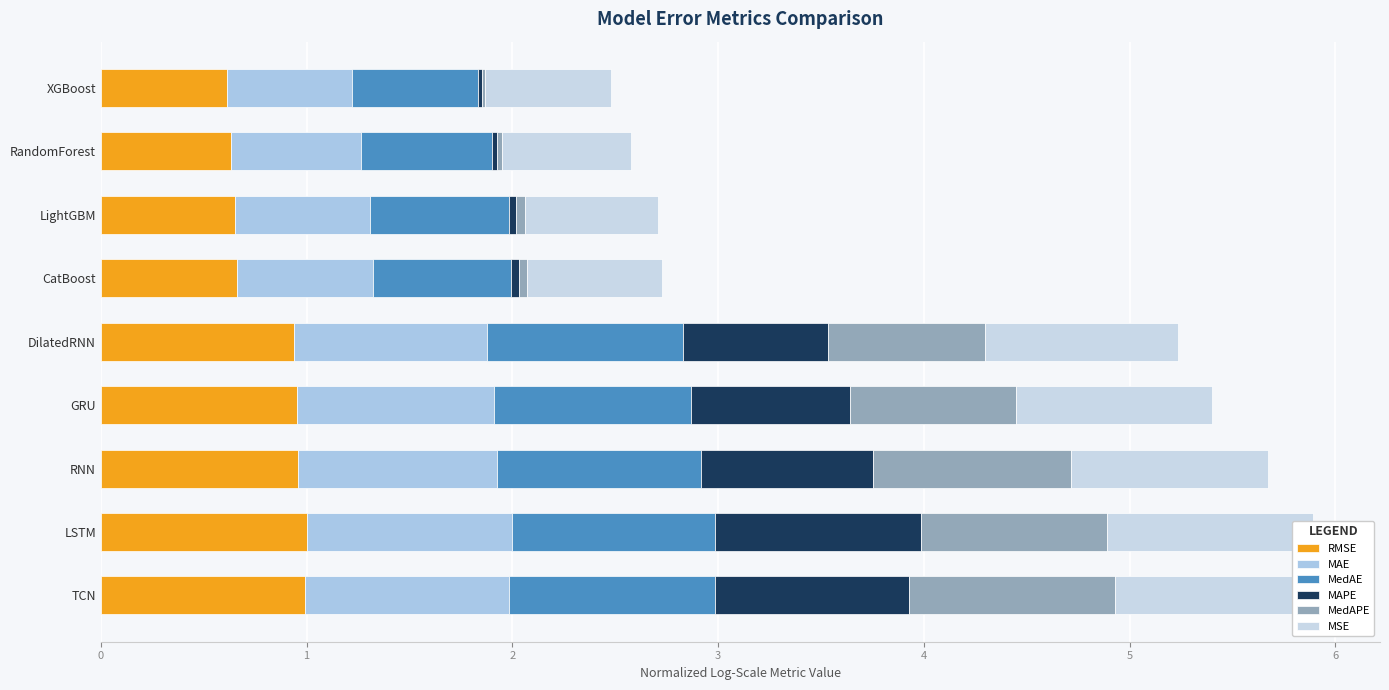

Which has a higher value, XGBoost or GRU?

GRU